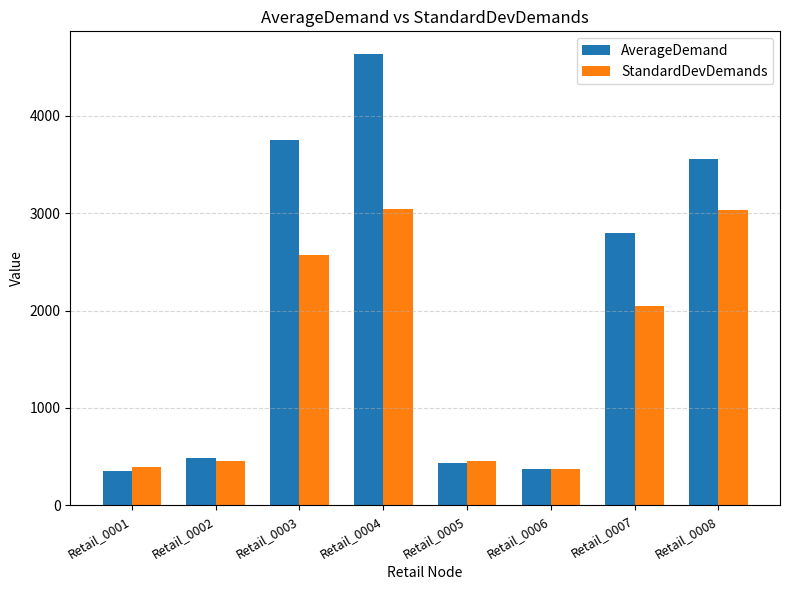

At which category does the chart reach its peak across all series?

Retail_0004